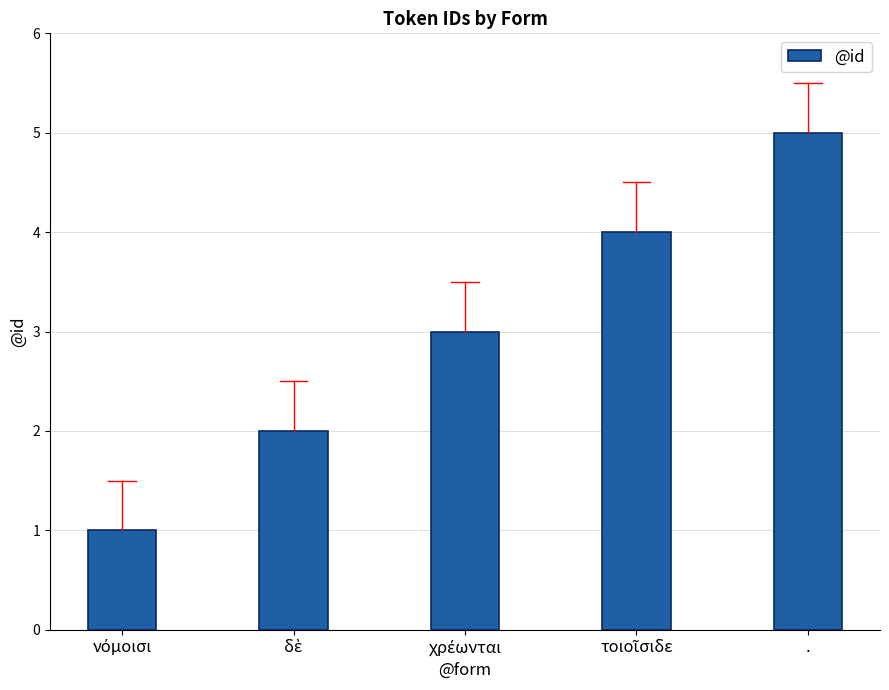

What is the maximum value shown in the chart?

5